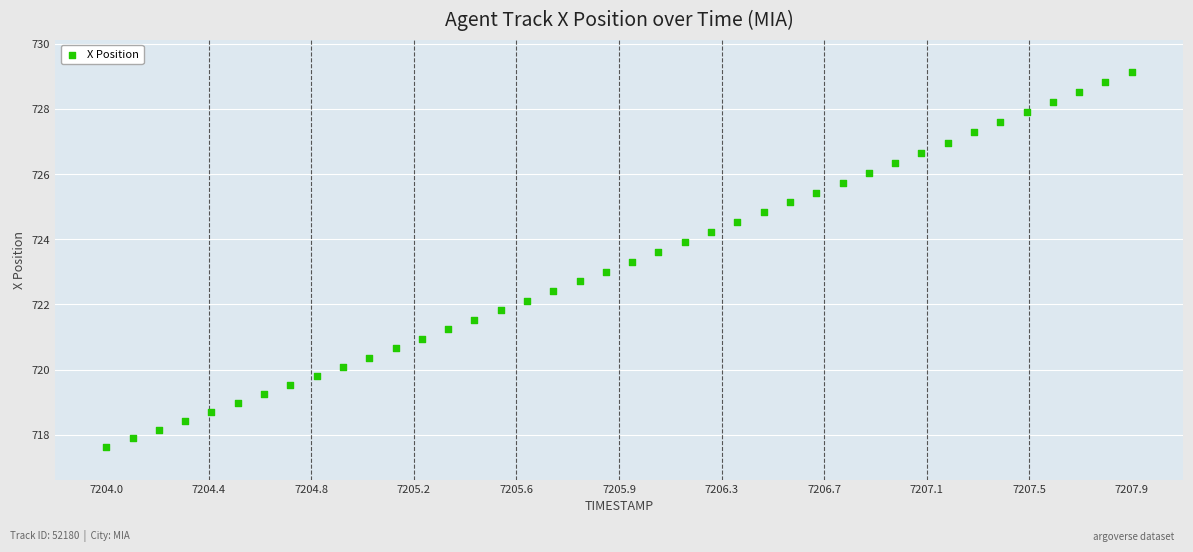

What is the range of Y values (max minus min)?

11.5